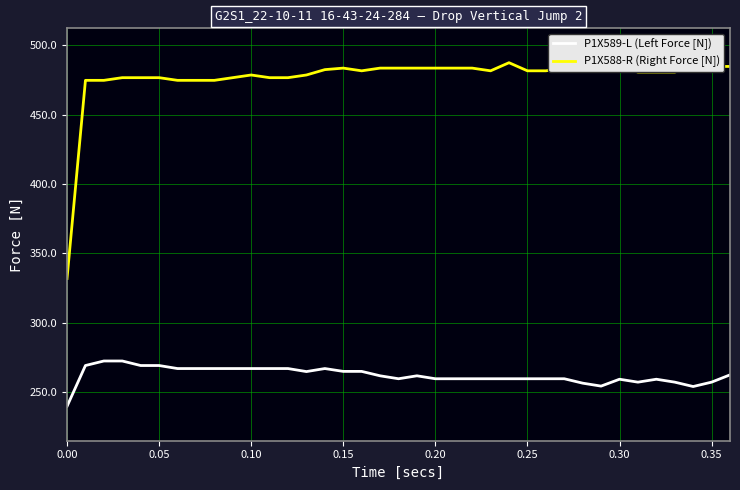

True or false: P1X589-L (Left Force [N]) and P1X588-R (Right Force [N]) cross at least once.

False